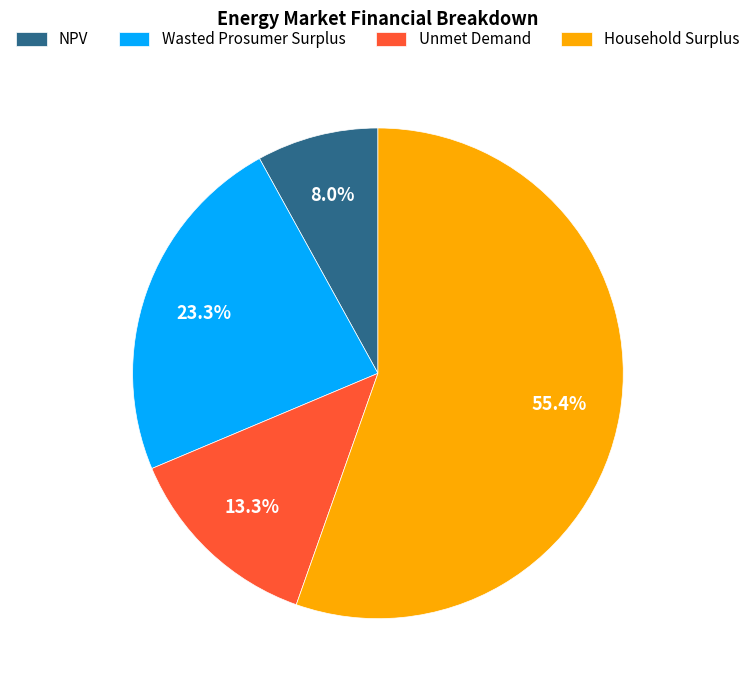

The Household Surplus slice represents 66% of the pie. True or false?

False